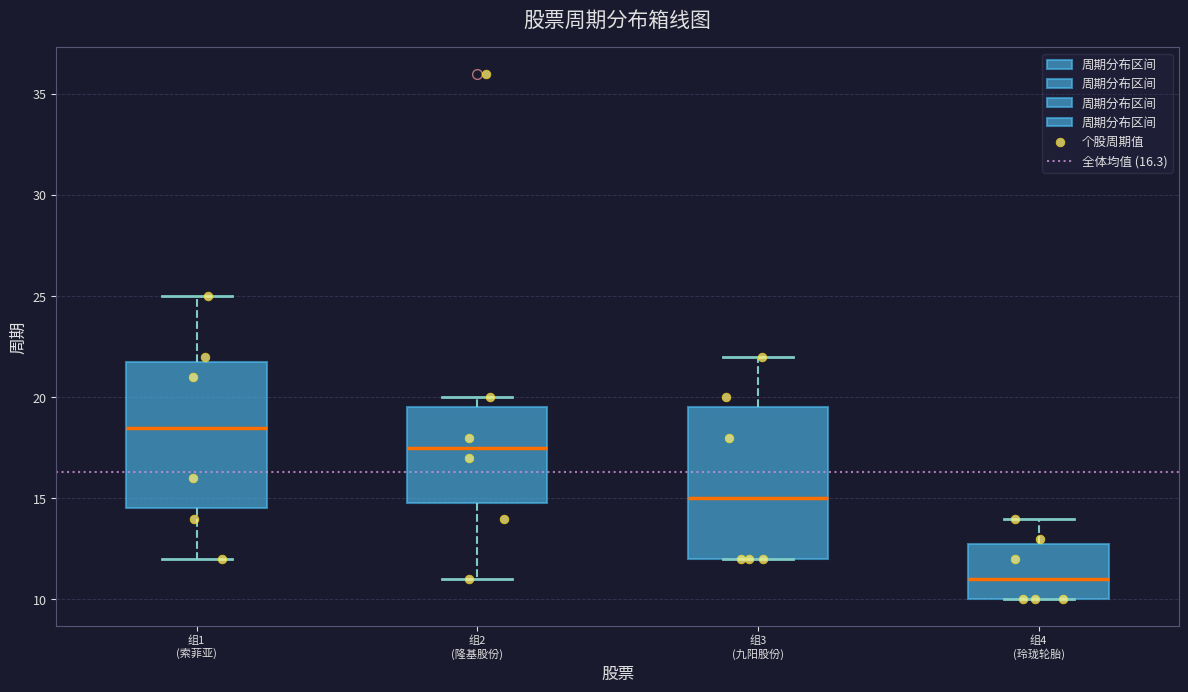

Where does the upper whisker of the box for 组3 (九阳股份) end on the y-axis? The values are not printed on the chart, so give them approximately, as read against the axis.

22.0